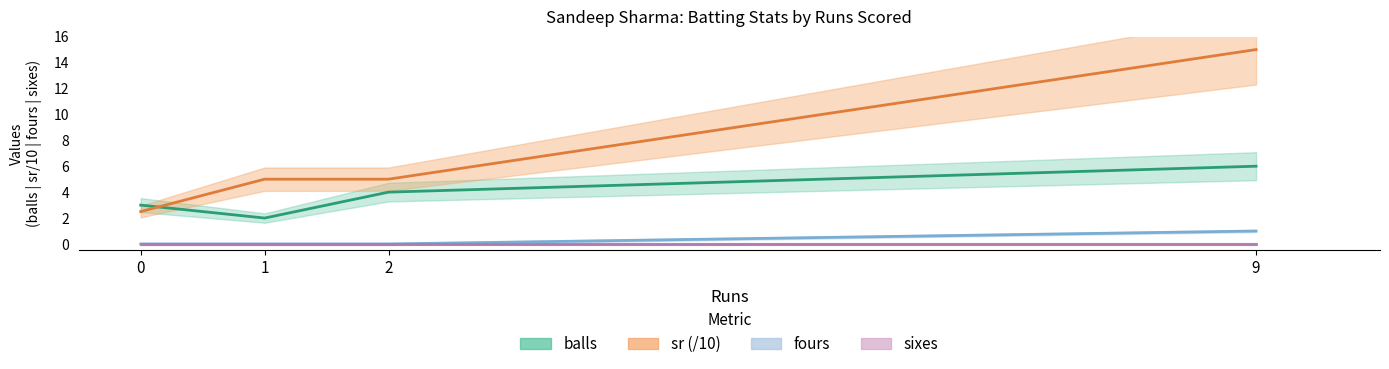

Which series has the largest range (max minus min)?

sr